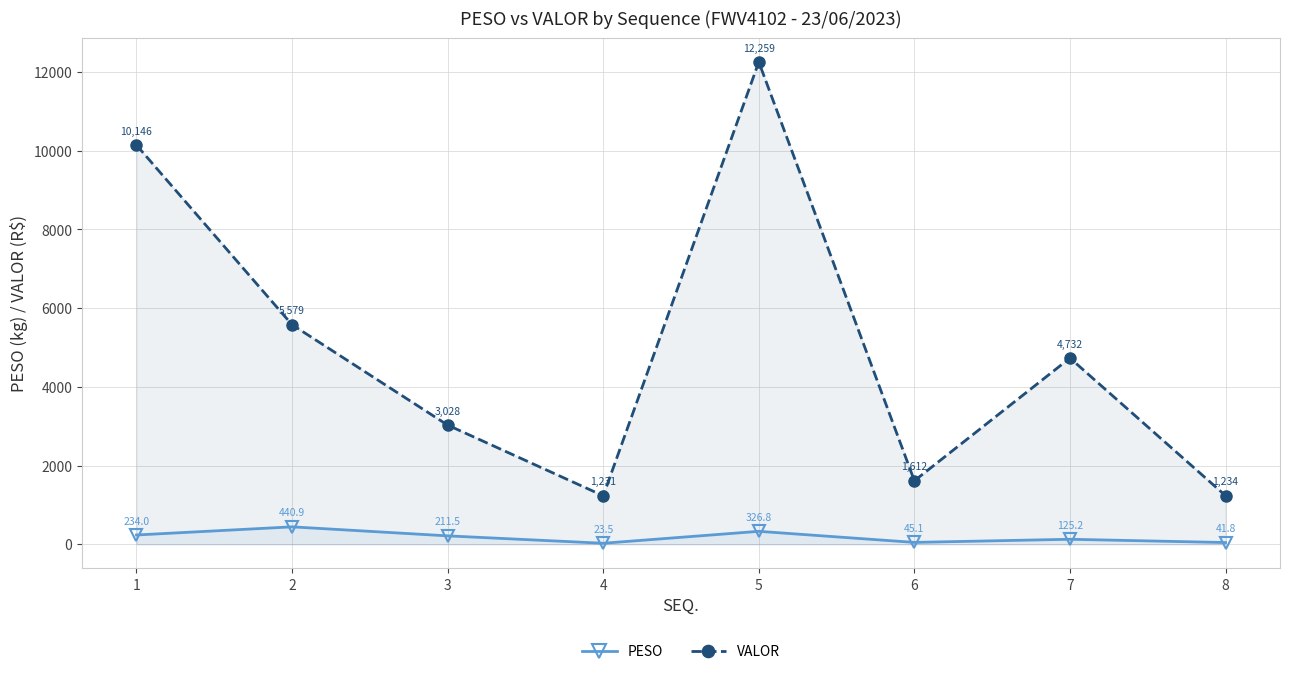

At which label does PESO first exceed 211?

1